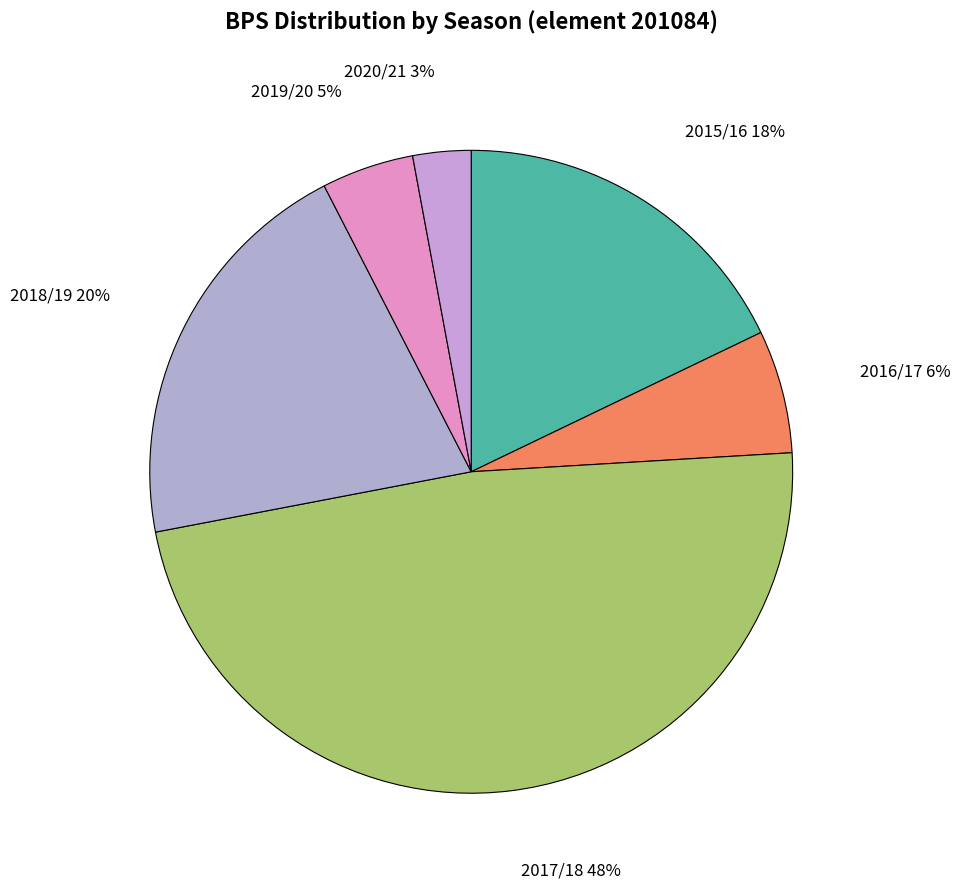

How many slices are in this pie chart?

6